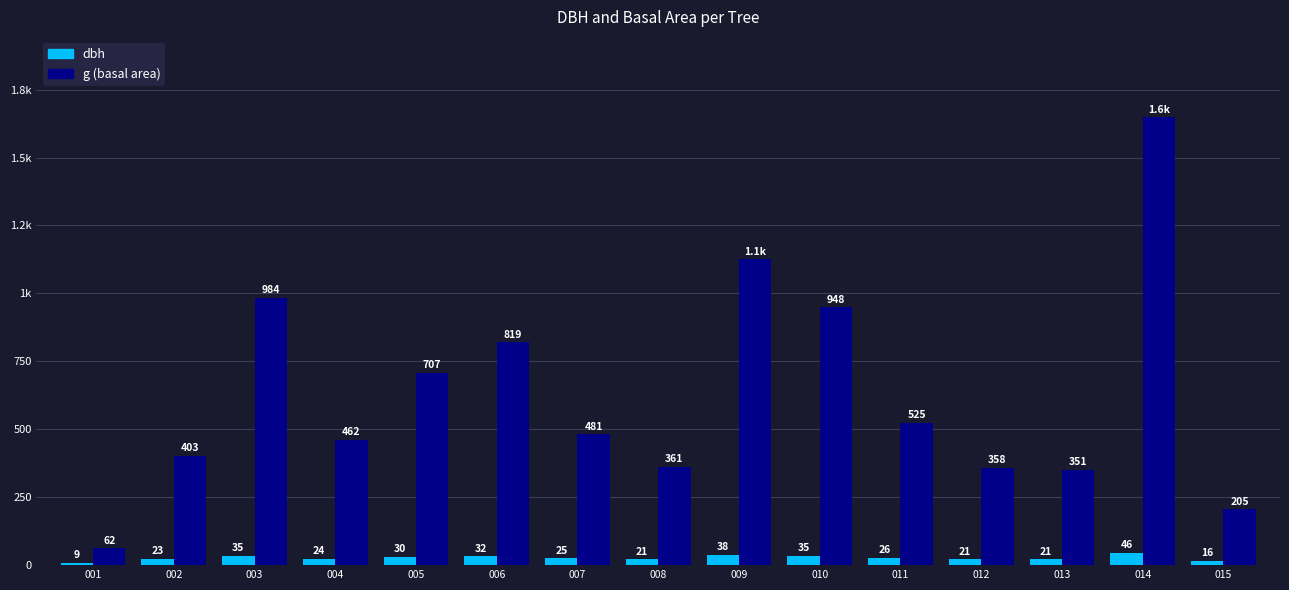

Does the chart contain any negative values?

No